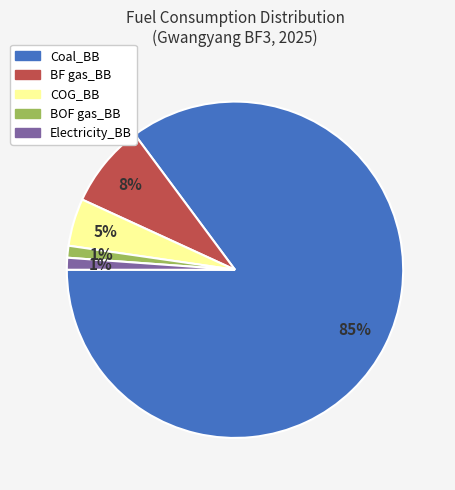

True or false: BOF gas_BB accounts for 1% of the total.

True